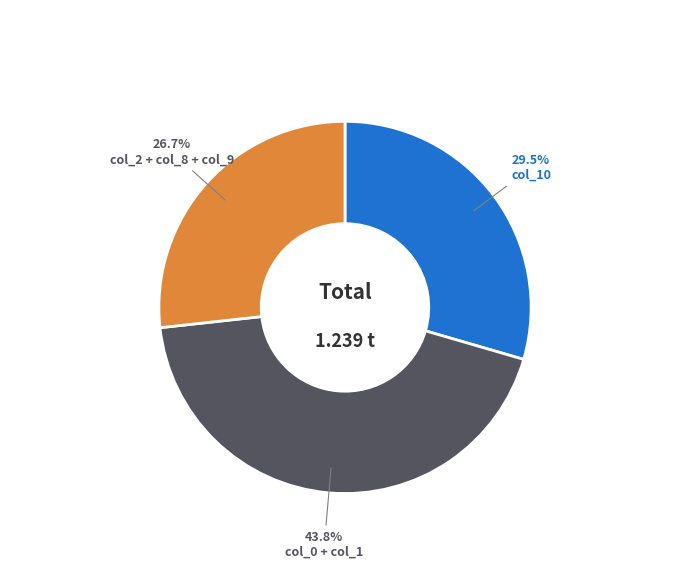

Is col_10 the majority of the pie?

No